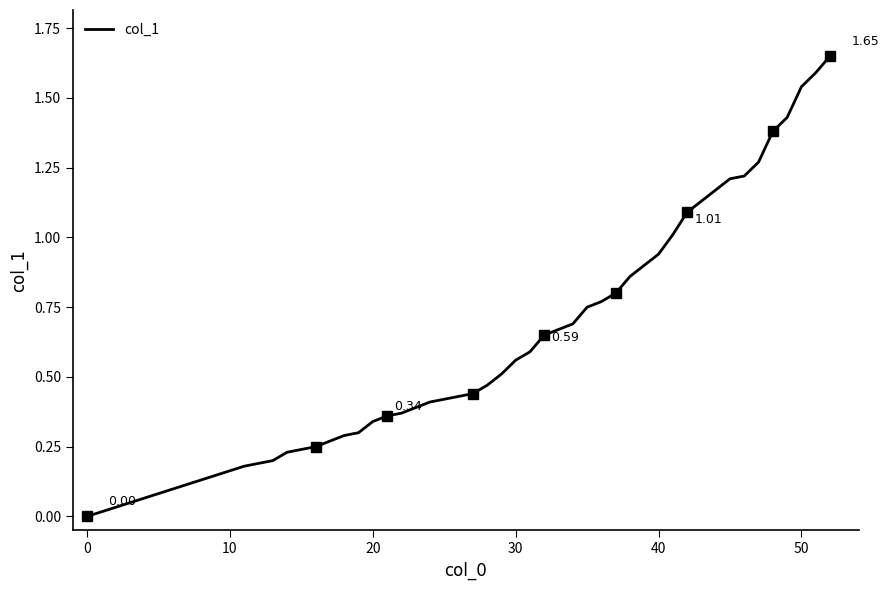

Is it true that the value at 14 is 0.1?

False